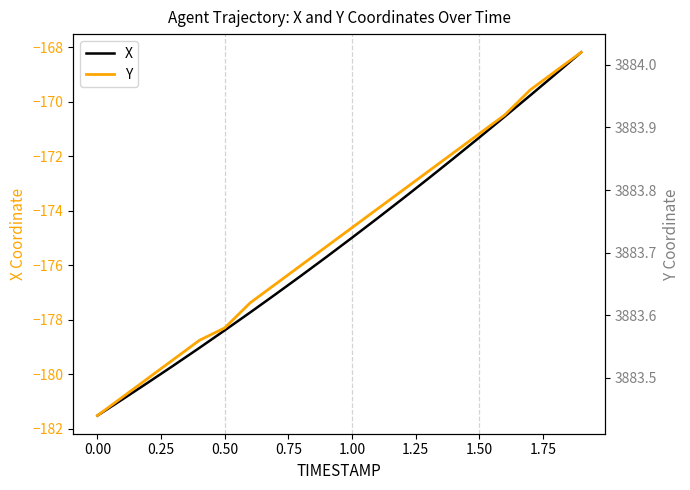

What are all the series names shown in the legend?

X, Y